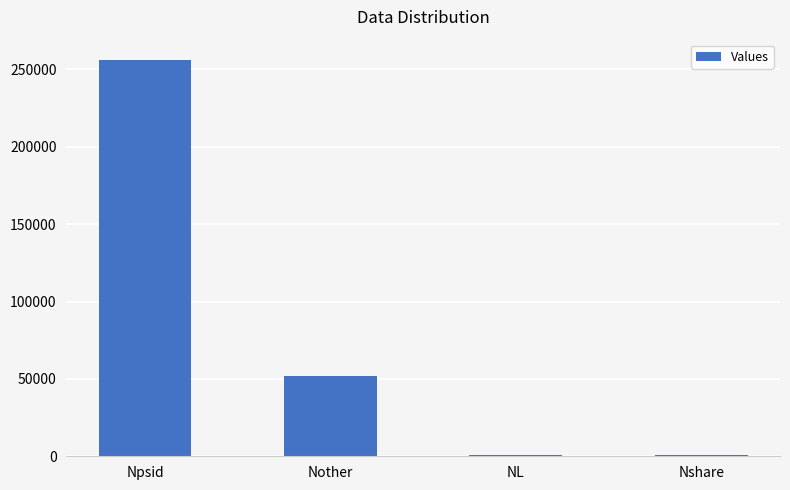

Which category has the highest value across all series?

Npsid